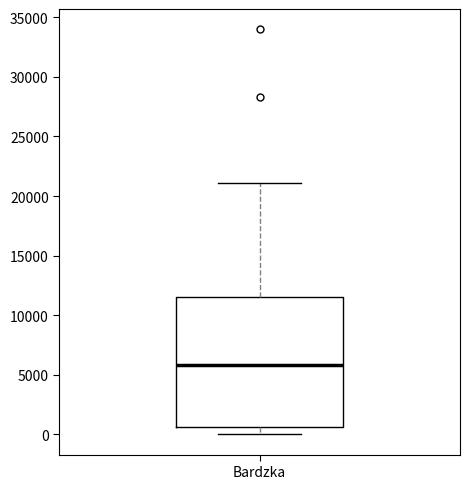

Read this box plot against the y-axis: the position of the median line, the range covered by the box, and the ends of both whiskers. The values are not printed on the chart, so give them approximately, as read against the axis.

median 6000, box 500 to 11500, whiskers 0 to 21000